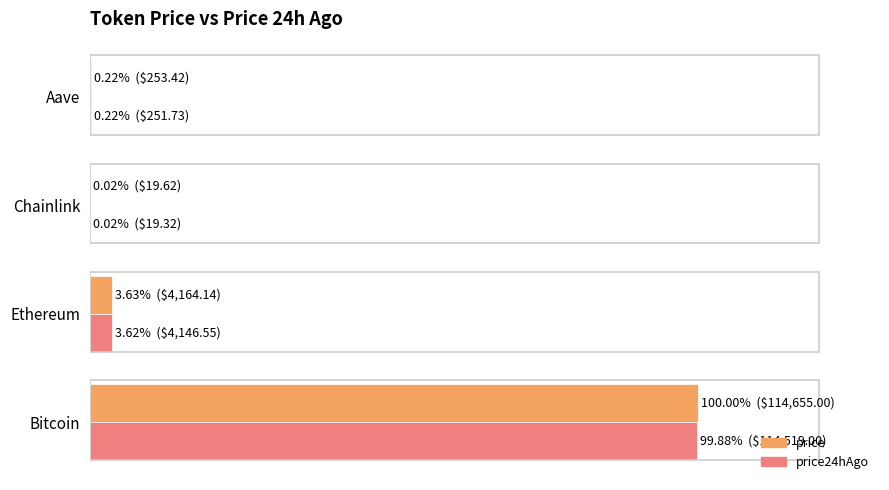

Reading right to left, what are all the values shown in this chart?

price: 0.2	0.0	3.6	100.0
price24hAgo: 0.2	0.0	3.6	99.9